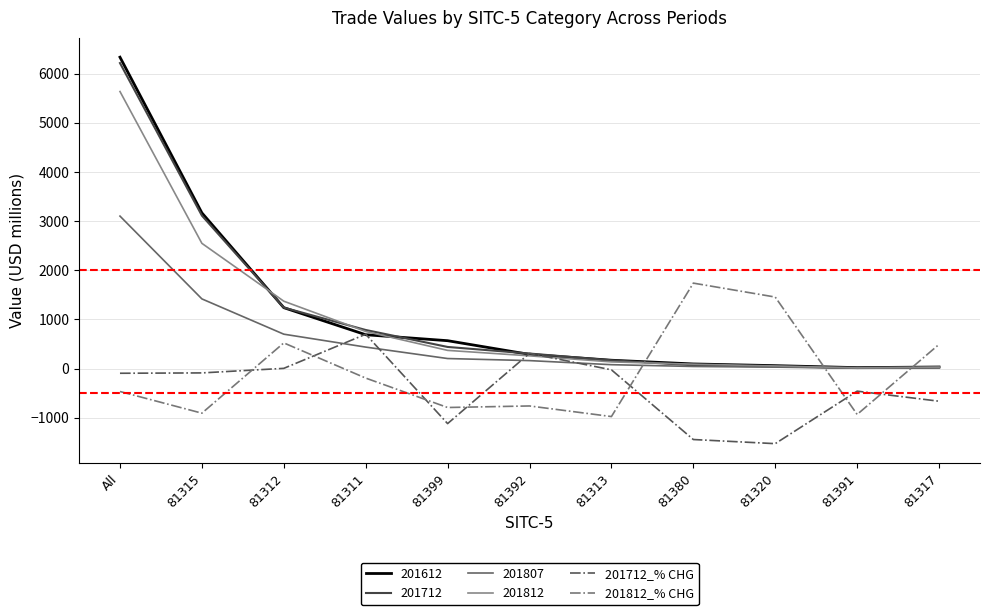

What is the lowest value of the 201712_% CHG series?

-1526.8